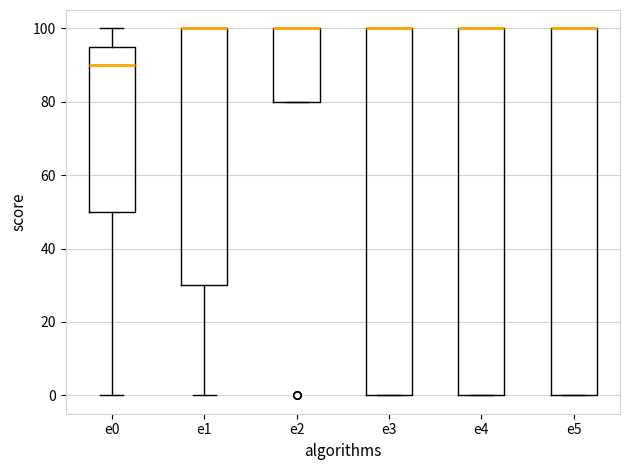

Reading left to right, read every box against the y-axis: the position of its median line, the range the box covers, and the ends of its whiskers. The values are not printed on the chart, so give them approximately, as read against the axis.

e0: median 90, box 50 to 96, whiskers 0 to 100
e1: median 100 (drawn on the box's upper edge), box 30 to 100, whiskers 0 to 100
e2: median 100 (drawn on the box's upper edge), box 80 to 100, whiskers 80 to 100
e3: median 100 (drawn on the box's upper edge), box 0 to 100, whiskers 0 to 100
e4: median 100 (drawn on the box's upper edge), box 0 to 100, whiskers 0 to 100
e5: median 100 (drawn on the box's upper edge), box 0 to 100, whiskers 0 to 100